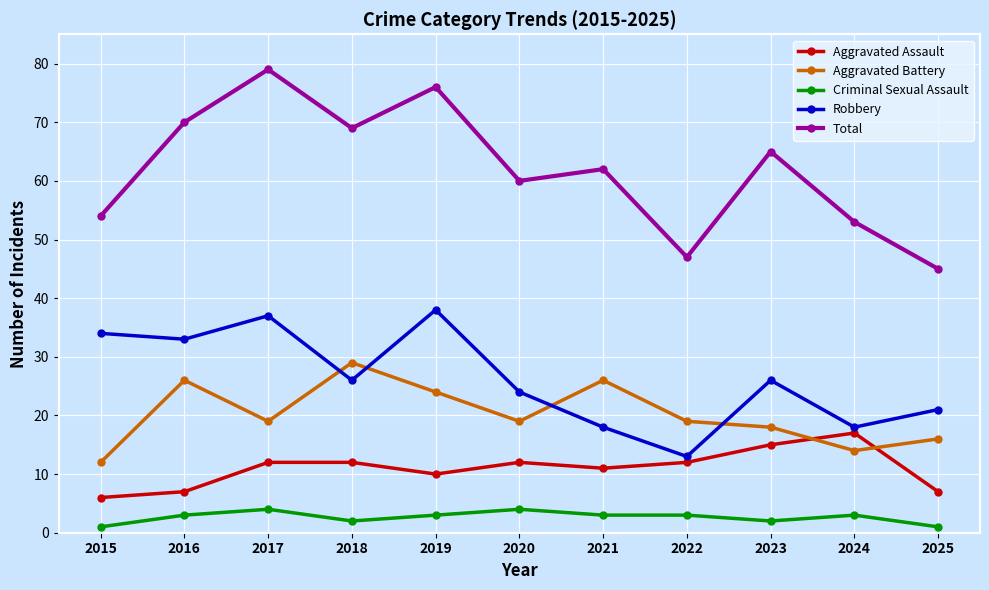

What is the value of the Criminal Sexual Assault point at the 1st from the left?

1